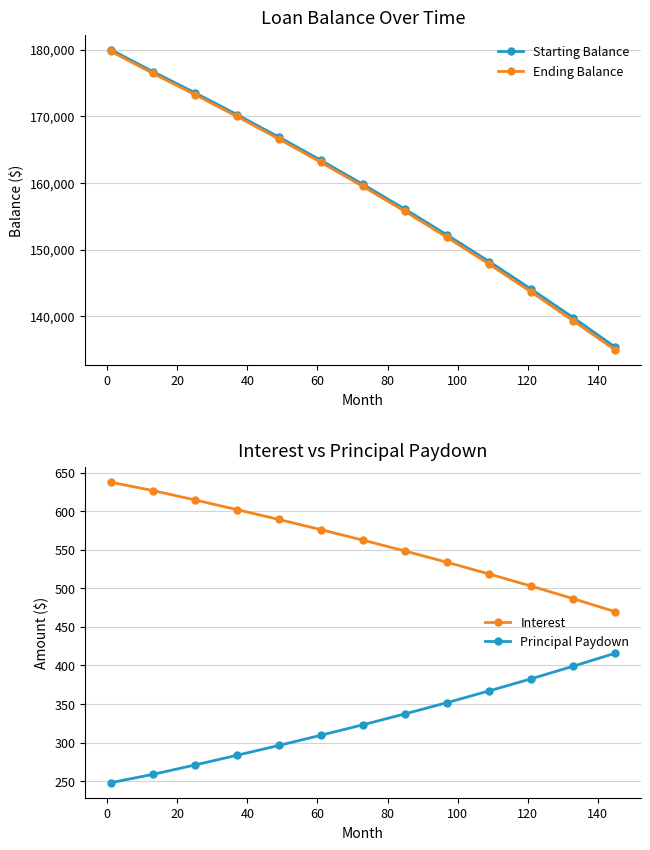

How many data points in Interest are less than 562?

6